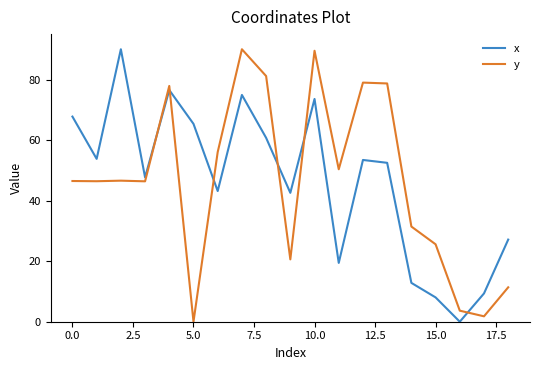

What is the difference between the maximum and minimum values in the x series?

90.0